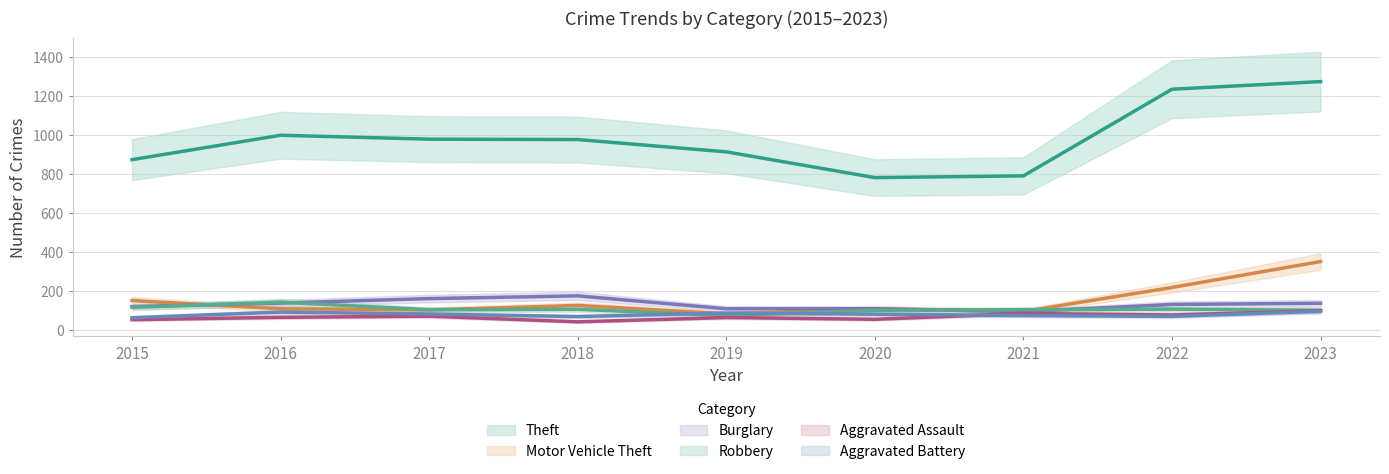

How many categories are shown in the chart?

9